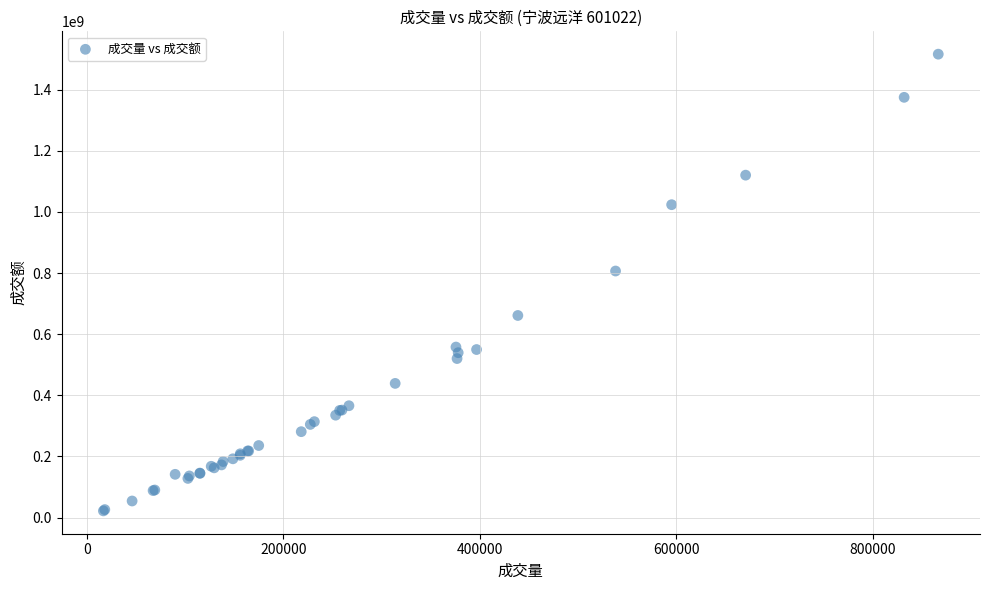

What Y value in the scatter plot is closest to 768916832?

806573843